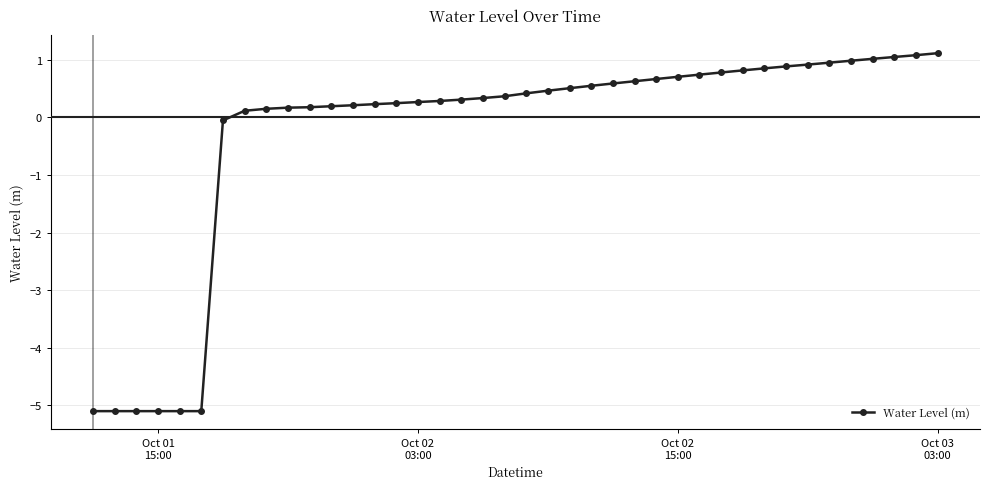

Does the chart display data point markers on the line(s)?

Yes